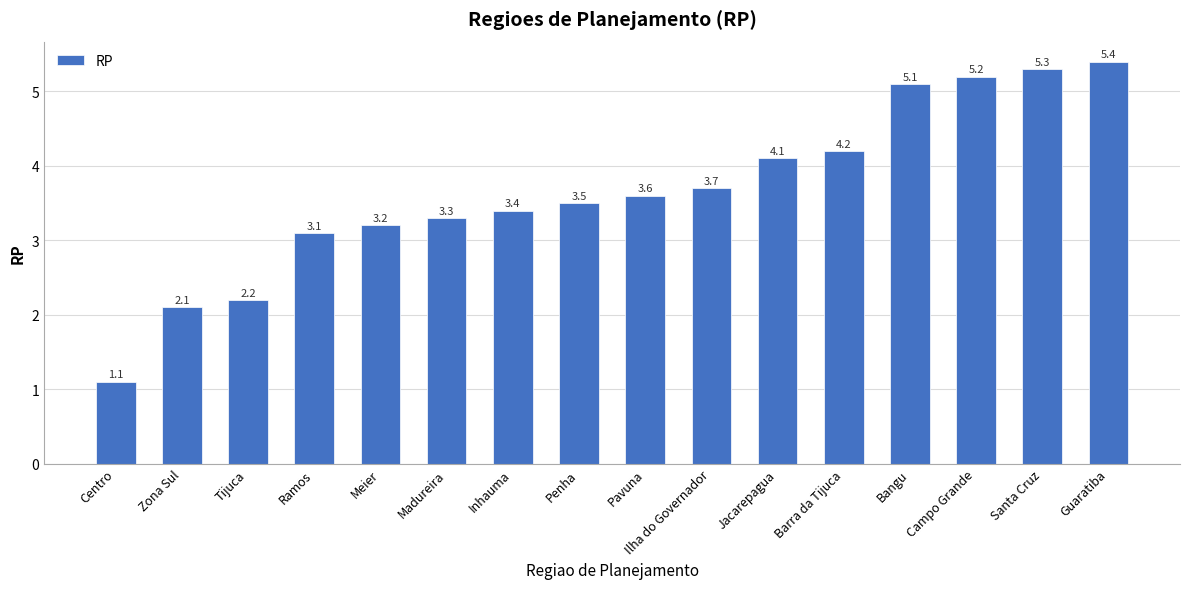

Reading left to right, what are all the values shown in this chart?

Centro=1.1	Zona Sul=2.1	Tijuca=2.2	Ramos=3.1	Meier=3.2	Madureira=3.3	Inhauma=3.4	Penha=3.5	Pavuna=3.6	Ilha do Governador=3.7	Jacarepagua=4.1	Barra da Tijuca=4.2	Bangu=5.1	Campo Grande=5.2	Santa Cruz=5.3	Guaratiba=5.4